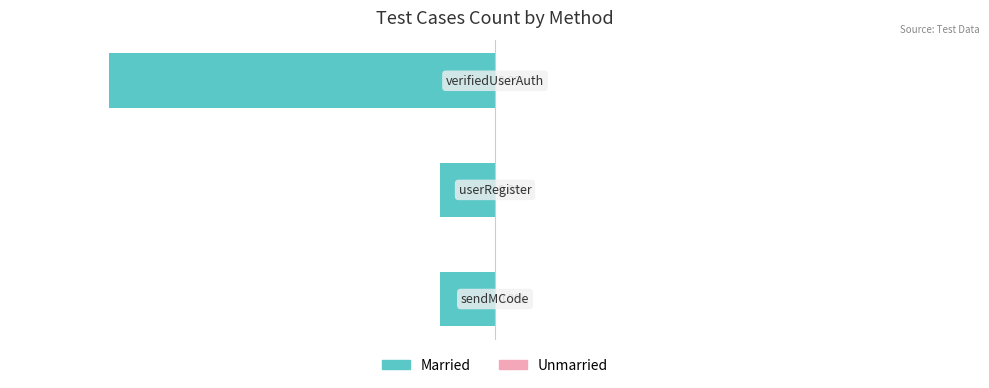

Does the chart contain any negative values?

Yes